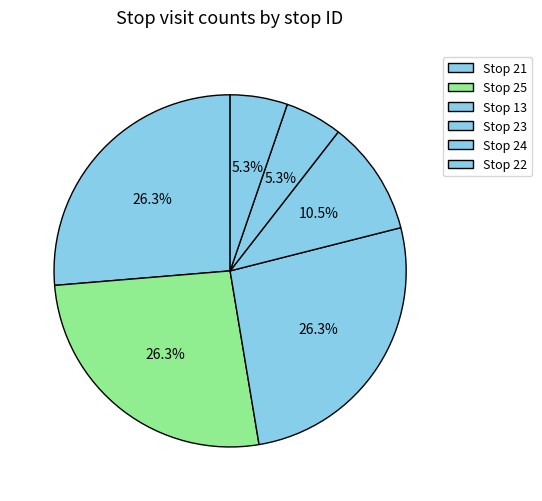

How many slices are in this pie chart?

6